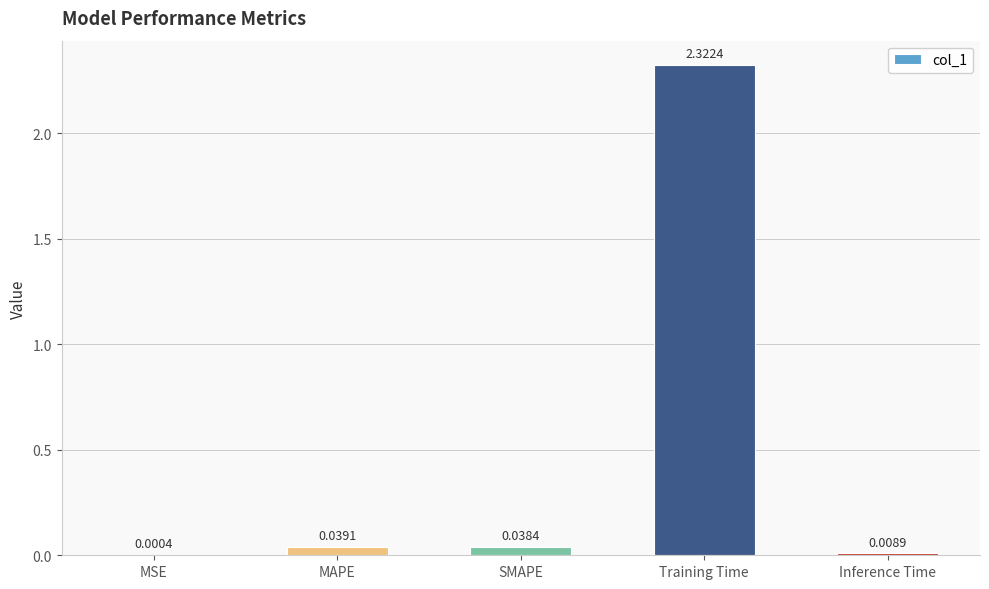

Which category has the highest value across all series?

Training Time